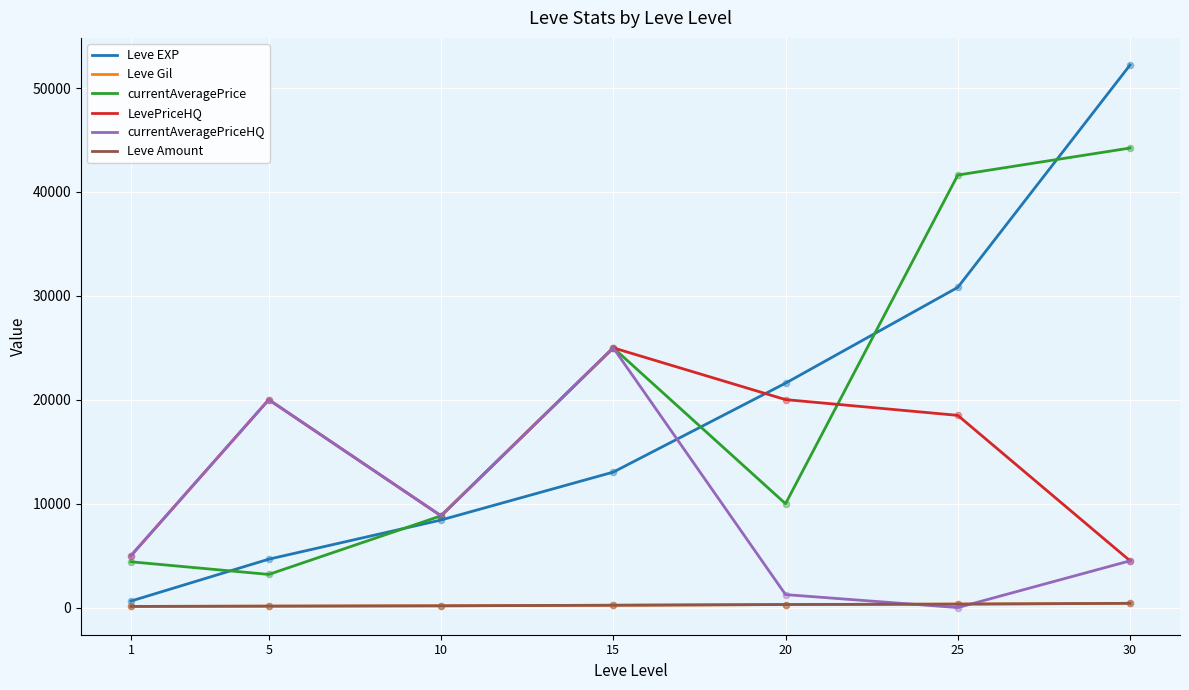

Is the value of Leve Gil at 15 greater than the value of LevePriceHQ at 1?

No